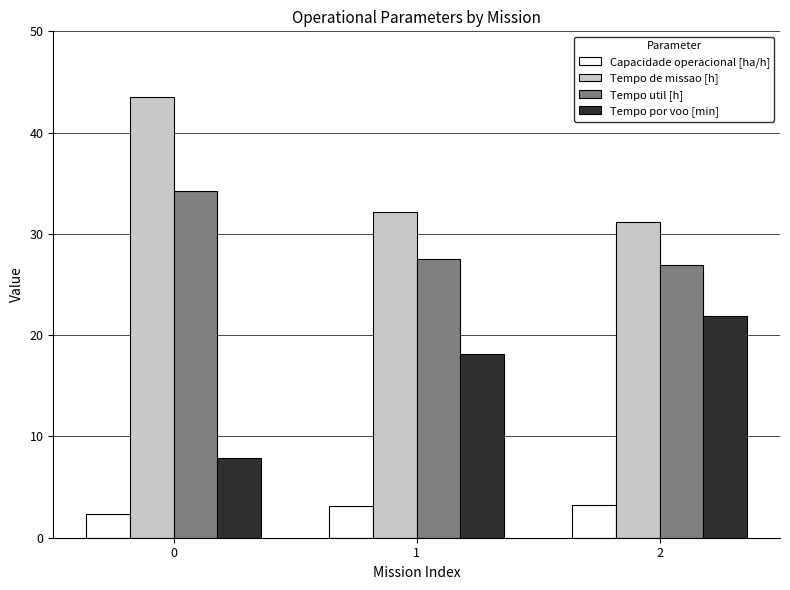

Is the value of Tempo por voo [min] at 1 greater than the value of Tempo de missao [h] at 2?

No